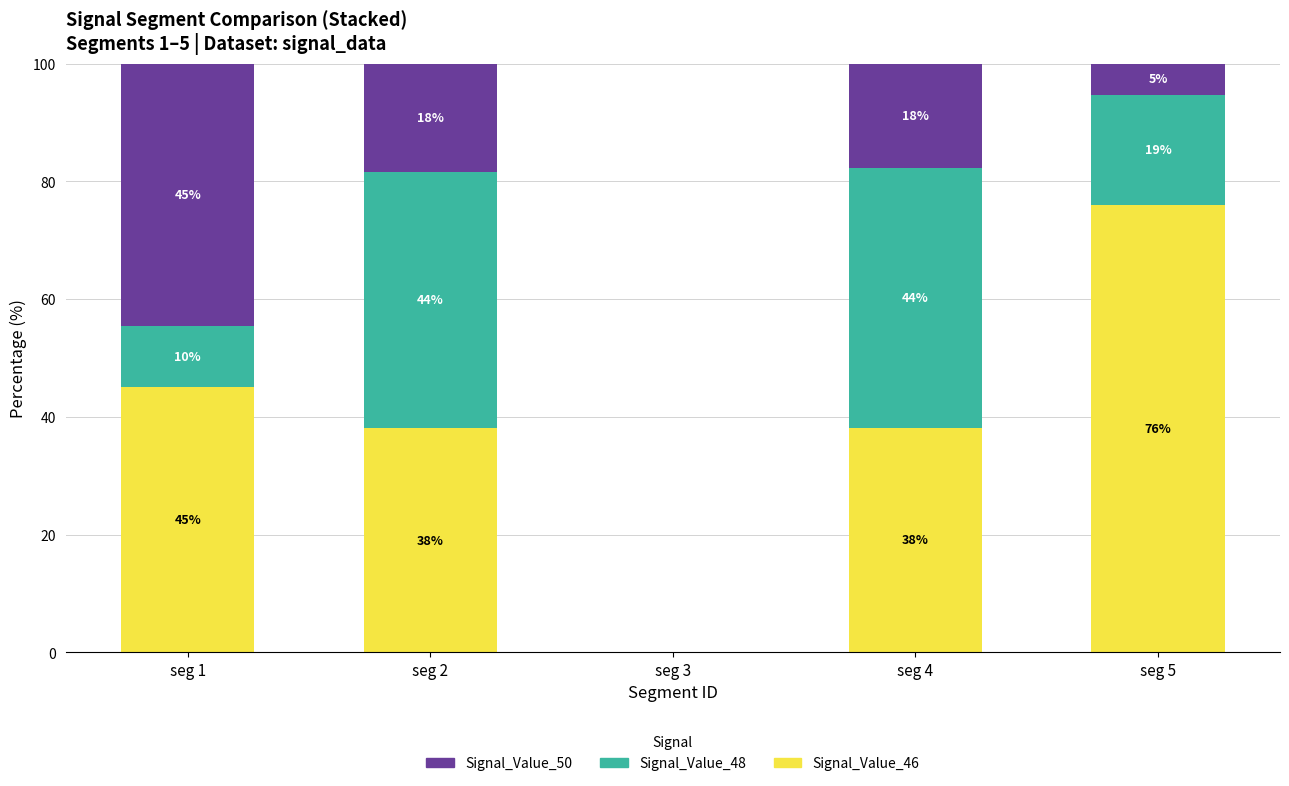

Are the bars grouped side by side (vs. stacked)?

No